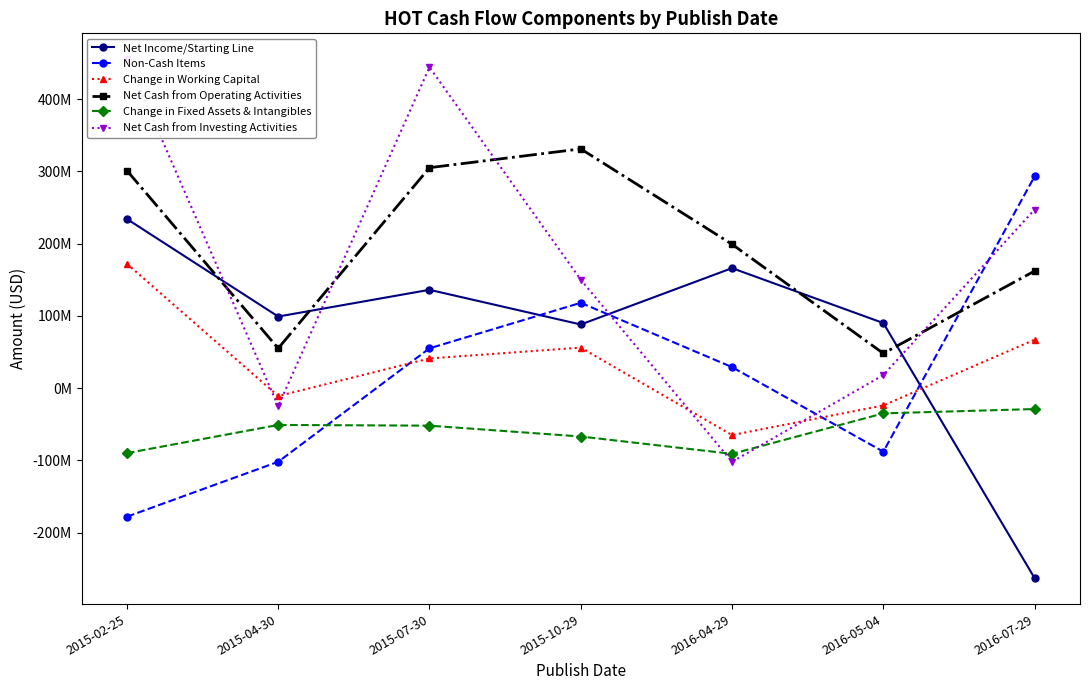

Is it true that Net Cash from Operating Activities equals 331000000 at 2015-10-29?

True